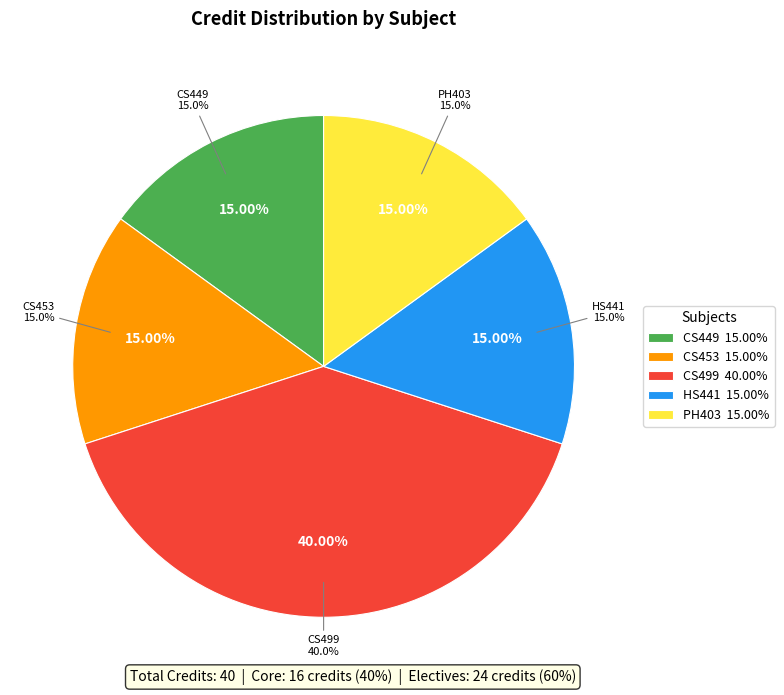

Do PH403
Photovoltaics & Fuel Cell Technology and CS453
Wireless Sensor Networks together represent more than half of the pie?

No